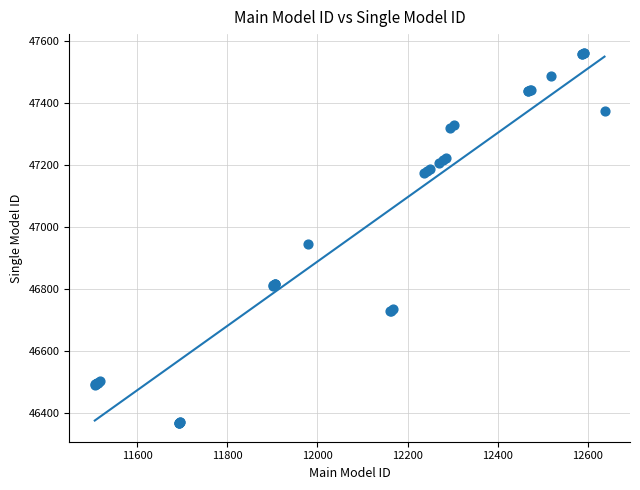

What Y value in the scatter plot is closest to 46965?

46946